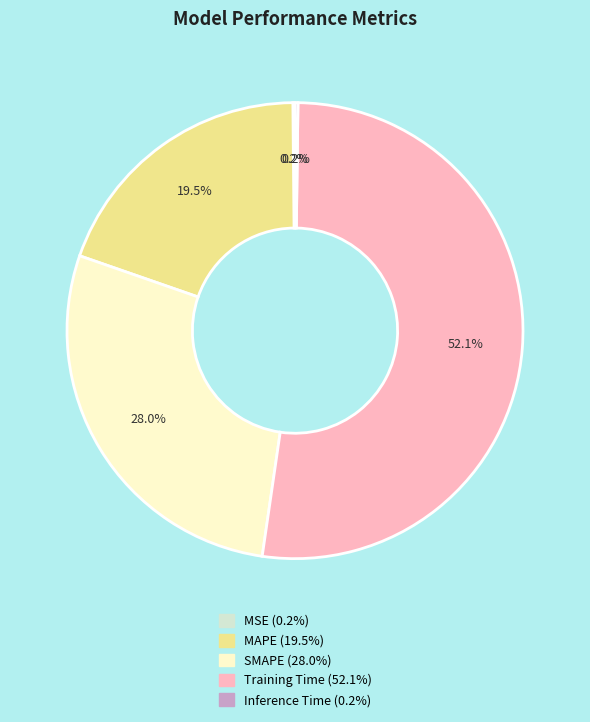

Do SMAPE and Training Time together represent more than half of the pie?

Yes